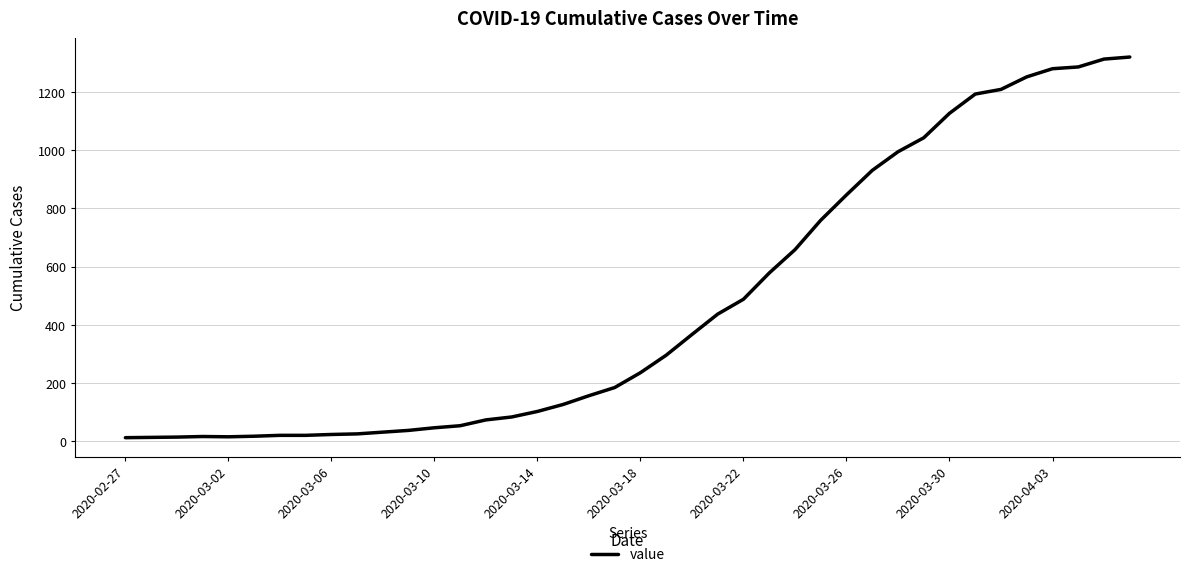

What is the difference between the maximum and minimum values?

1306